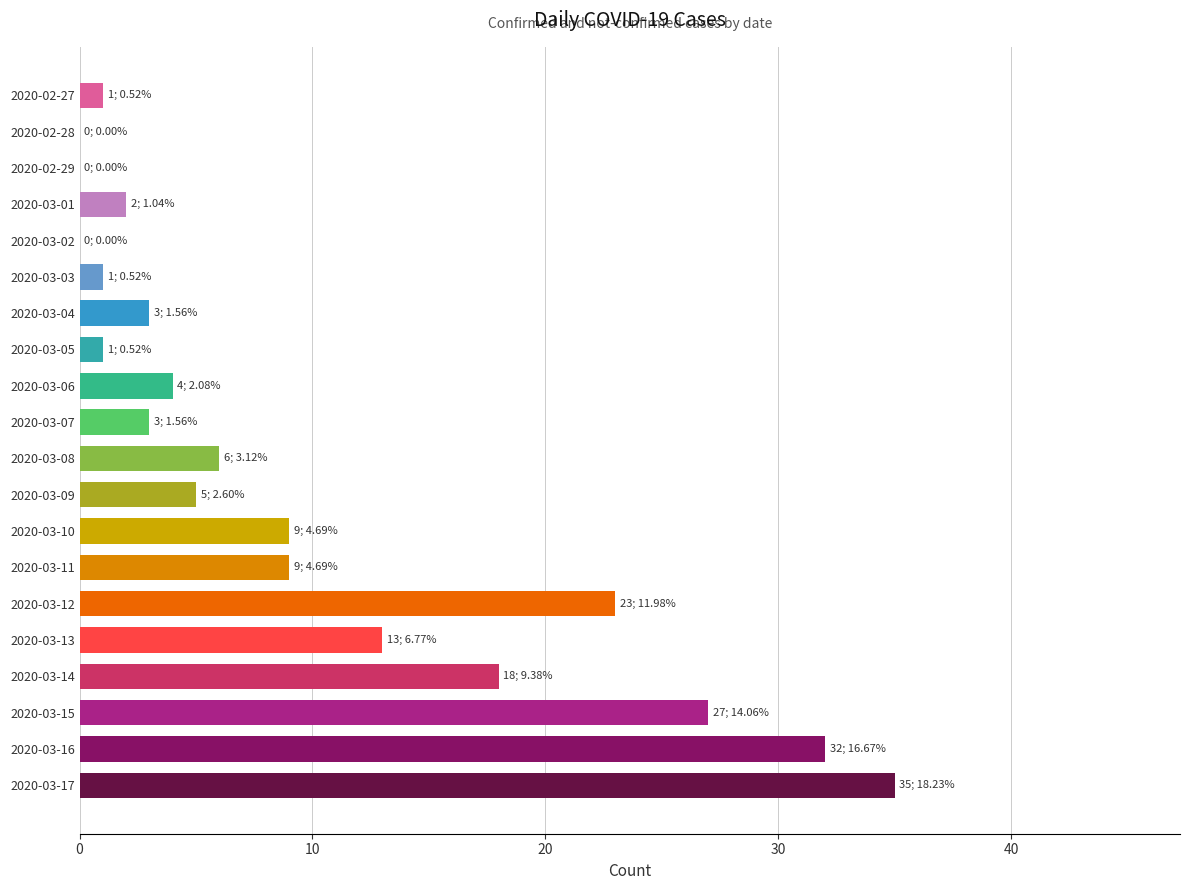

What is the sum of the values at 2020-03-16 and 2020-03-04?

35